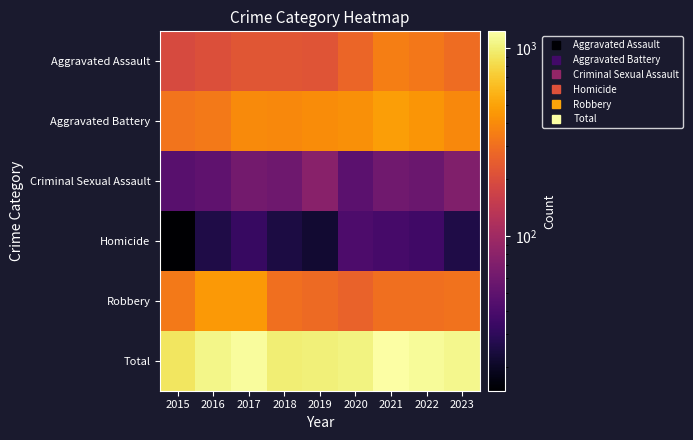

Reading left to right, transcribe all the data shown in this chart.

Aggravated Assault: 2015=194	2016=206	2017=225	2018=225	2019=223	2020=273	2021=352	2022=327	2023=293
Aggravated Battery: 2015=316	2016=336	2017=400	2018=389	2019=407	2020=416	2021=479	2022=439	2023=392
Criminal Sexual Assault: 2015=46	2016=50	2017=62	2018=59	2019=77	2020=48	2021=60	2022=56	2023=71
Homicide: 2015=15	2016=26	2017=33	2018=25	2019=22	2020=41	2021=38	2022=36	2023=26
Robbery: 2015=337	2016=454	2017=460	2018=301	2019=287	2020=263	2021=300	2022=304	2023=314
Total: 2015=908	2016=1072	2017=1180	2018=999	2019=1016	2020=1041	2021=1229	2022=1162	2023=1096